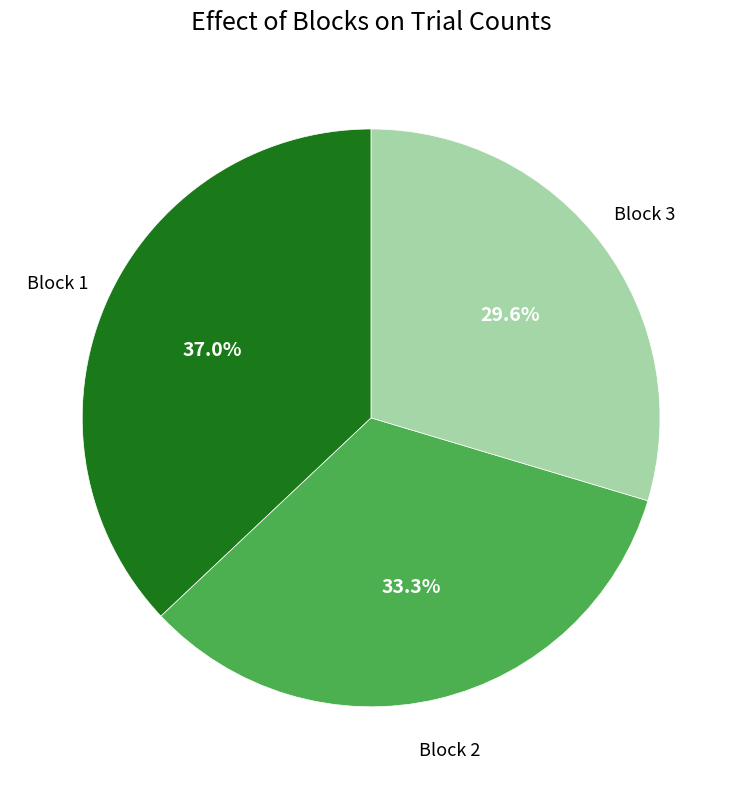

To the nearest percent, what portion does Block 2 represent?

33%